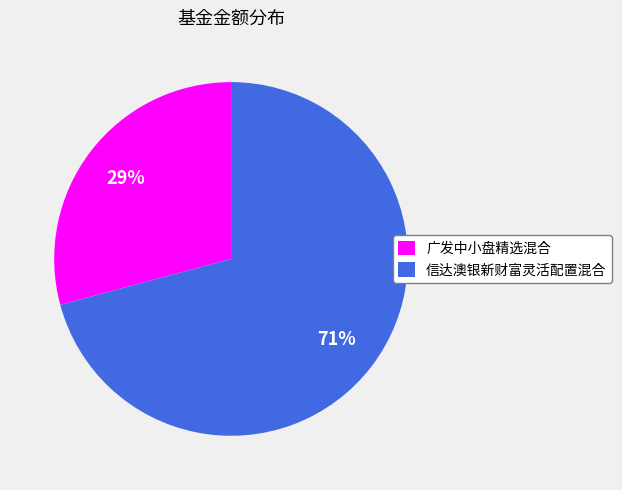

Between 广发中小盘精选混合 and 信达澳银新财富灵活配置混合, which is larger?

信达澳银新财富灵活配置混合